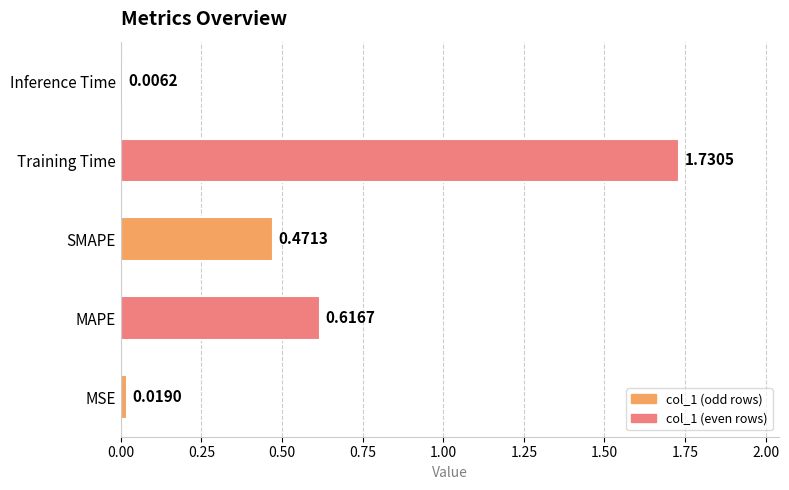

Where is the data nearest to the value 0?

Inference Time